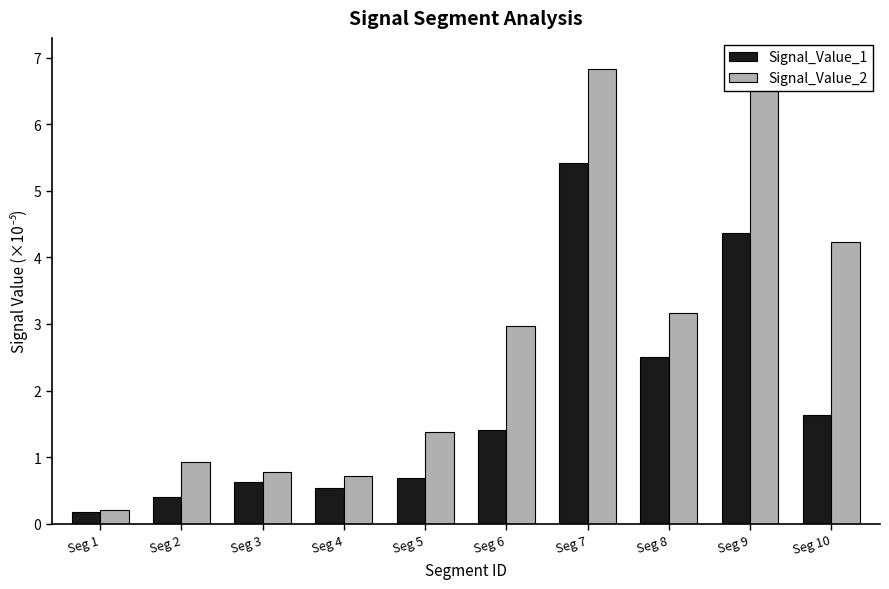

Is it true that Signal_Value_2 equals 0.7 at Seg 4?

True